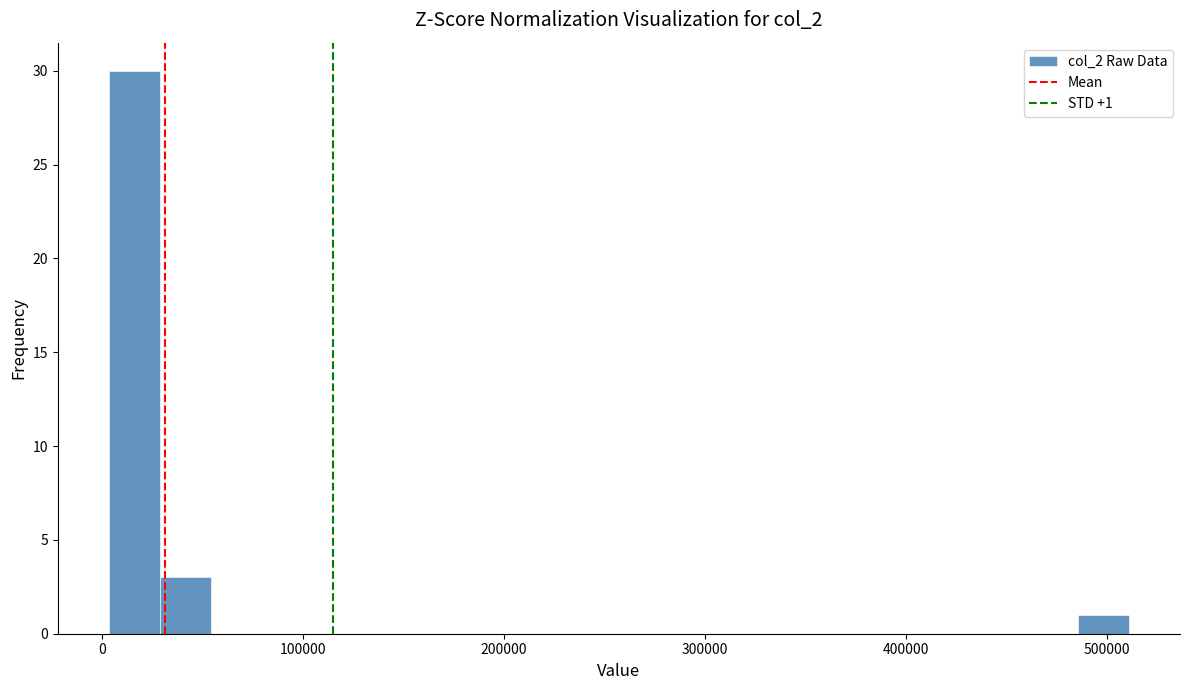

Around what value on the x-axis is the tallest bar? Give the approximate position of its centre, as read against the axis.

20000